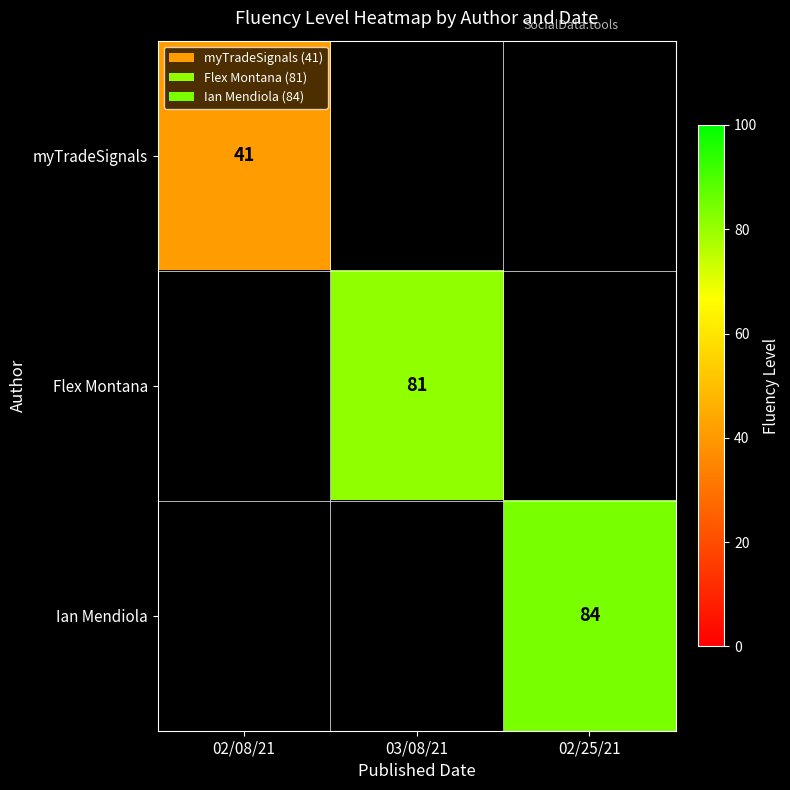

True or false: Ian Mendiola has a value of 39.0 at 02/25/21.

False